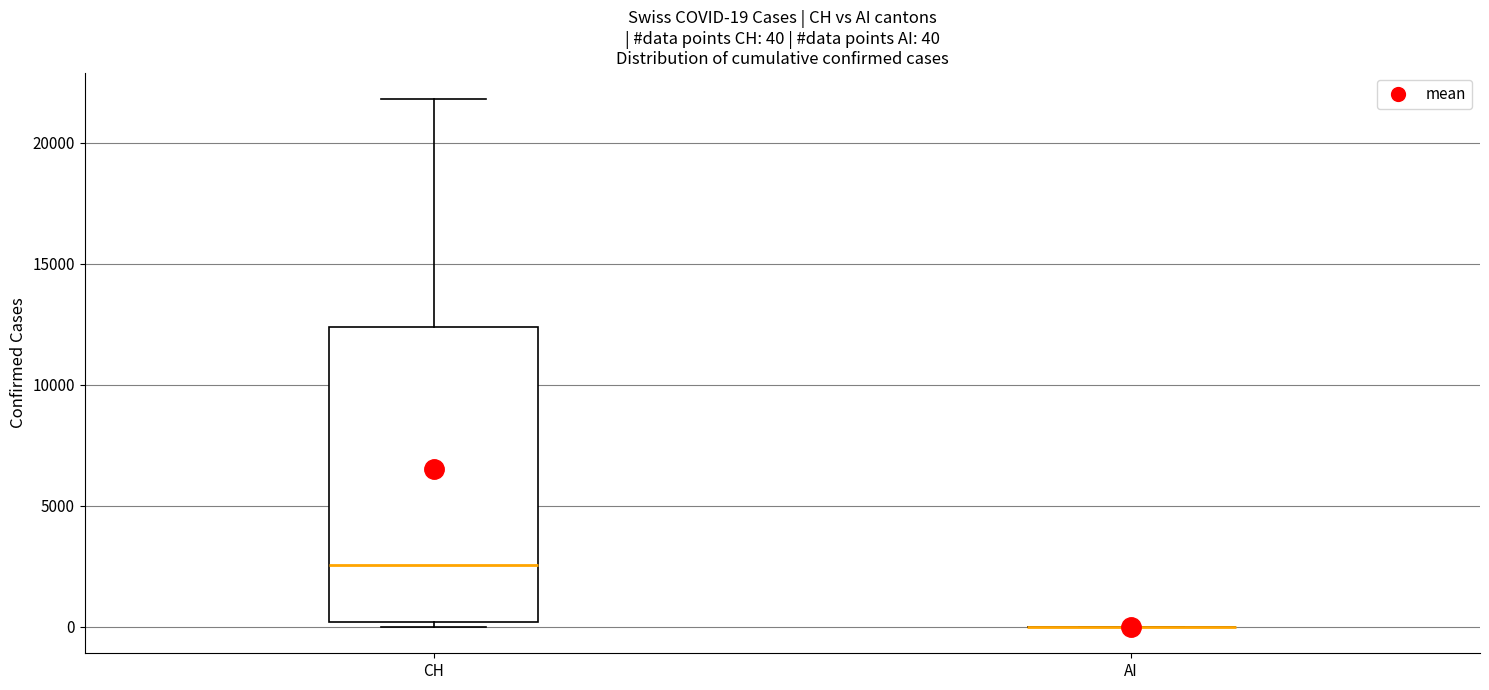

Comparing the boxes themselves (not the whiskers), which one is the tallest?

CH